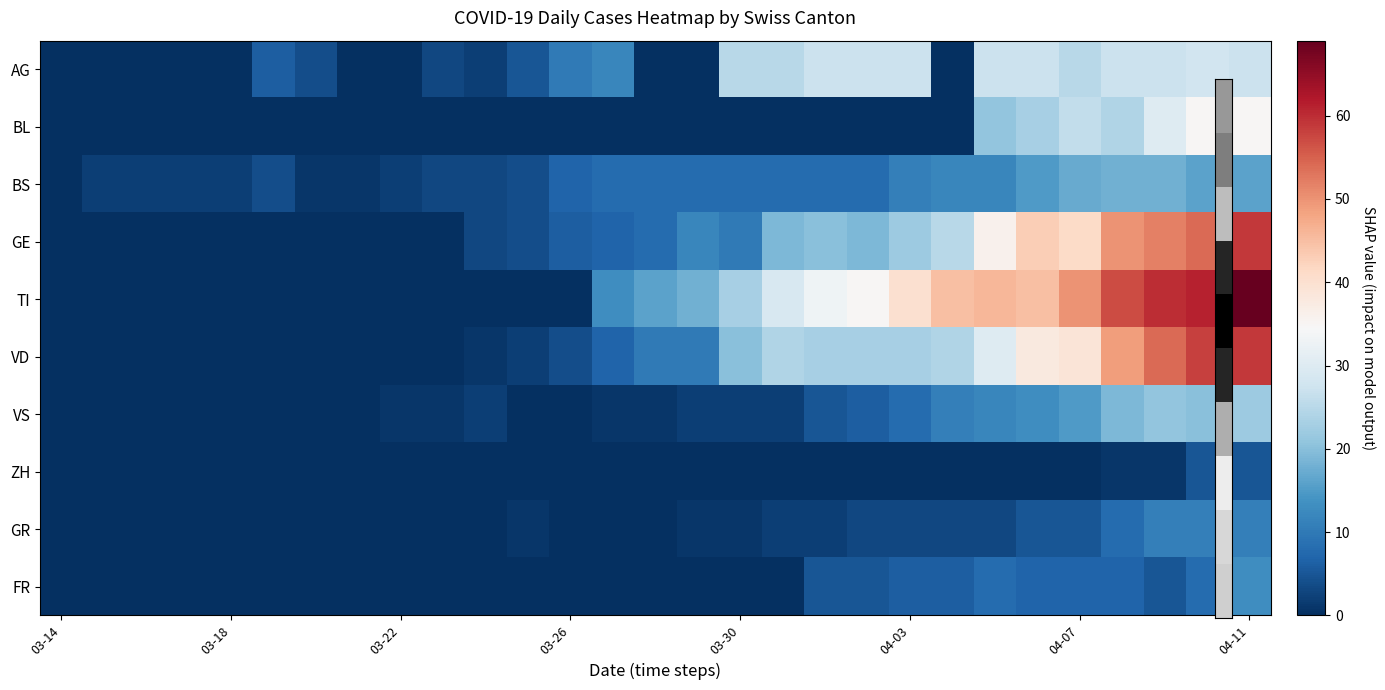

List the series in order of their peak value, lowest first.

ZH, GR, FR, BS, VS, AG, BL, GE, VD, TI